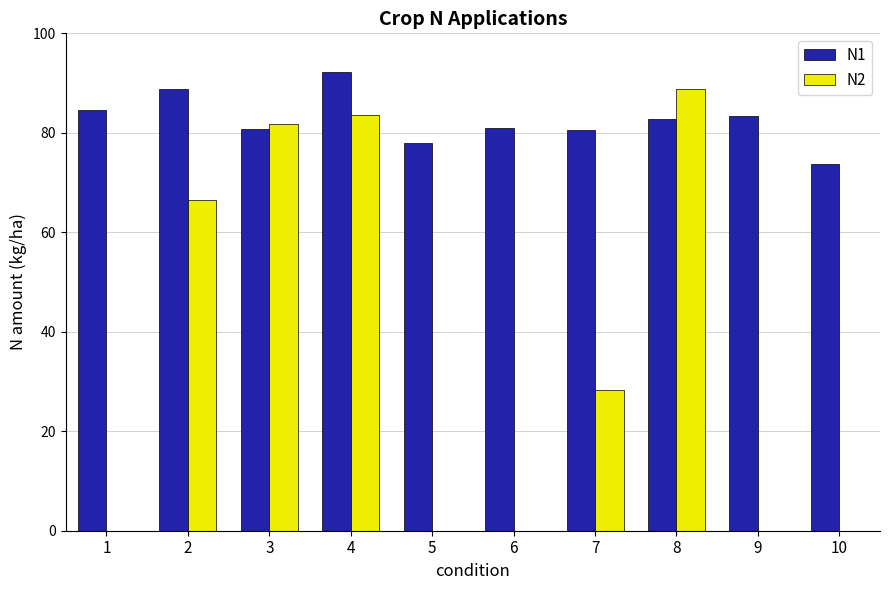

Is it true that N2 equals 127.2 at 3?

False